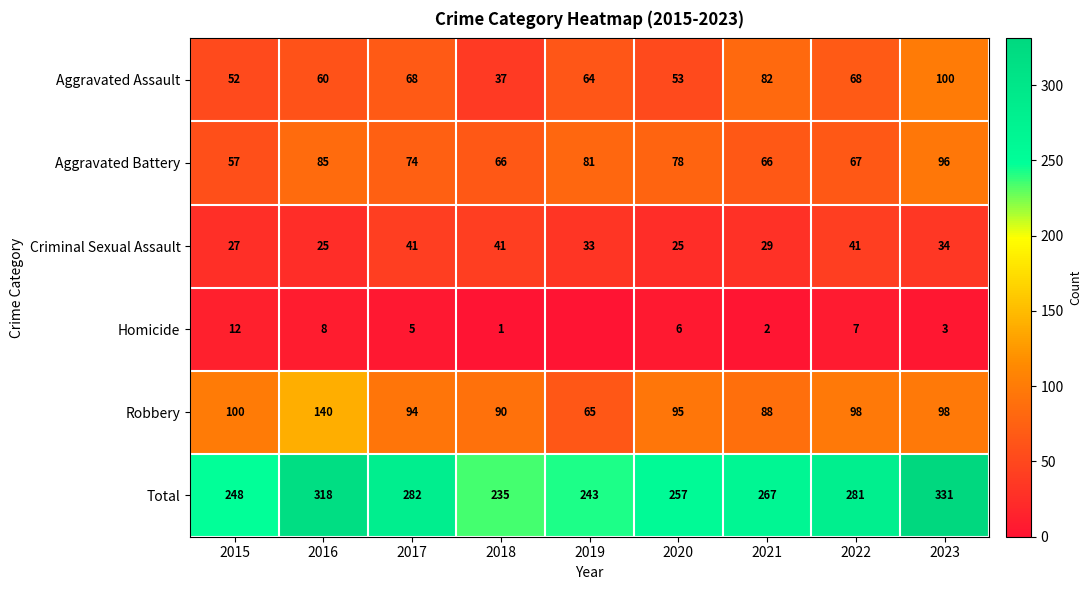

How many data points does each series have?

9